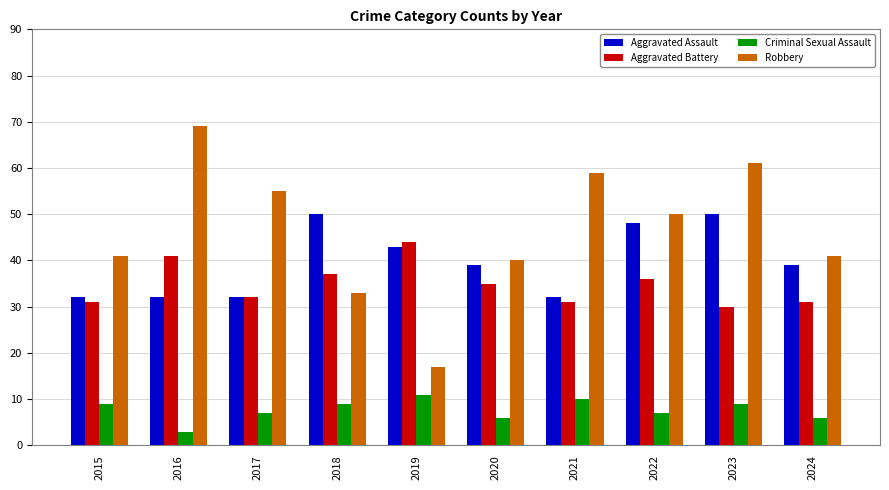

Count the number of categories in the chart.

10